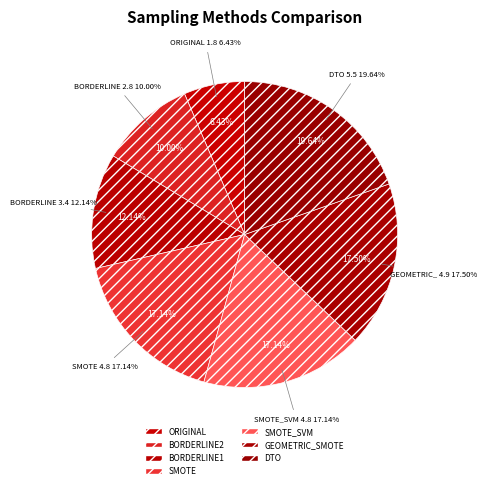

To the nearest percent, what percentage of the pie is SMOTE?

17%